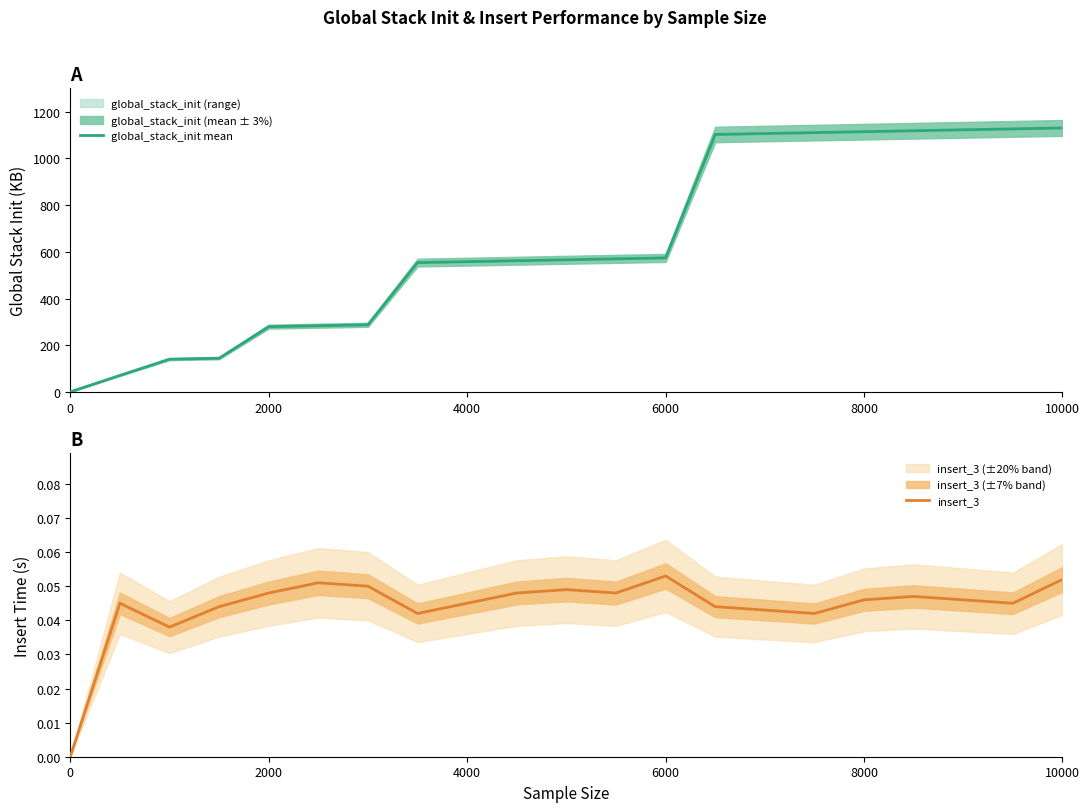

The value of insert_3 at 2000 is 0.0. True or false?

False